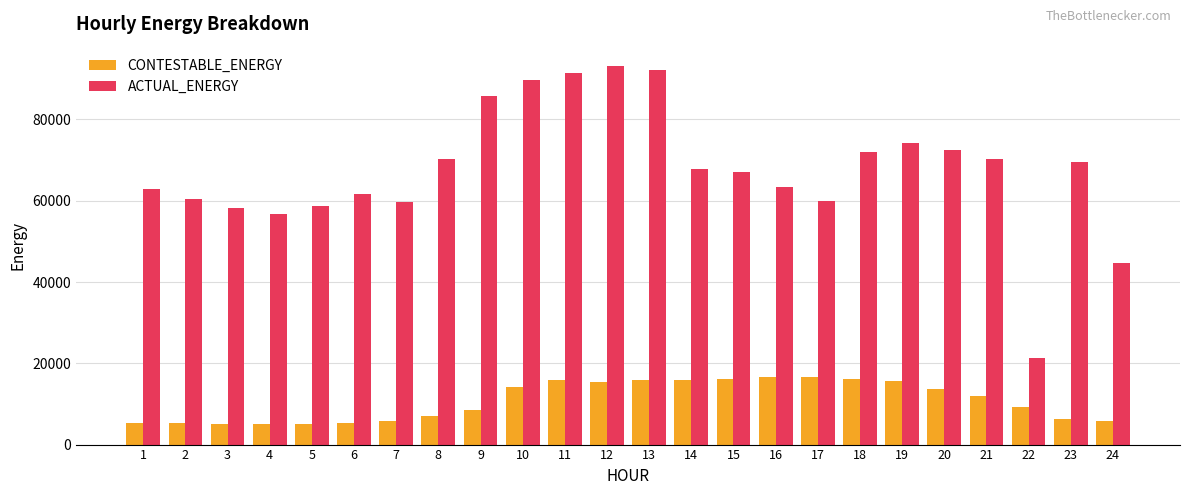

What is the smallest value displayed?

5104.4